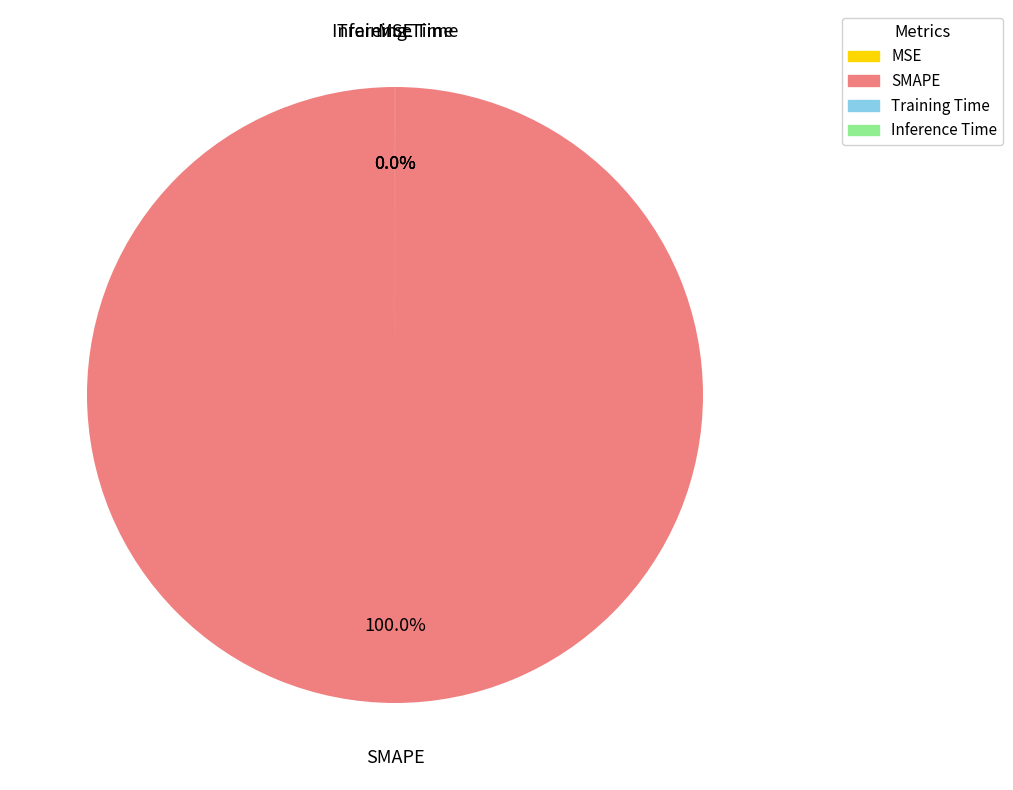

Which slice is the largest?

SMAPE